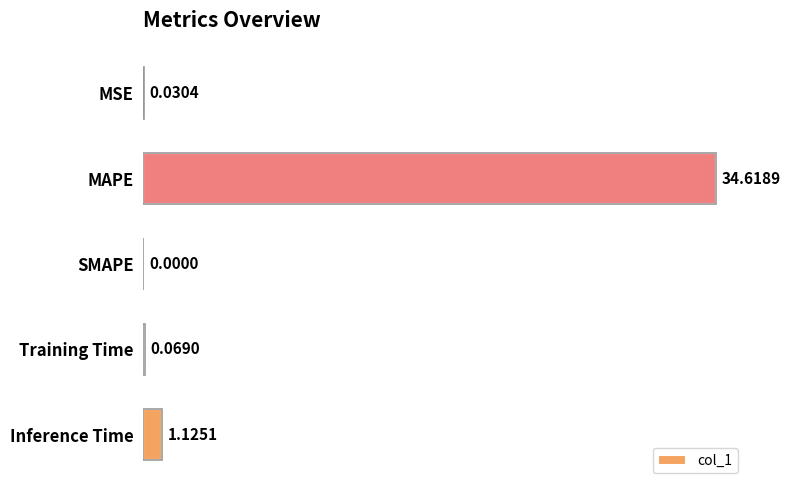

At which label is the value closest to 17?

Inference Time